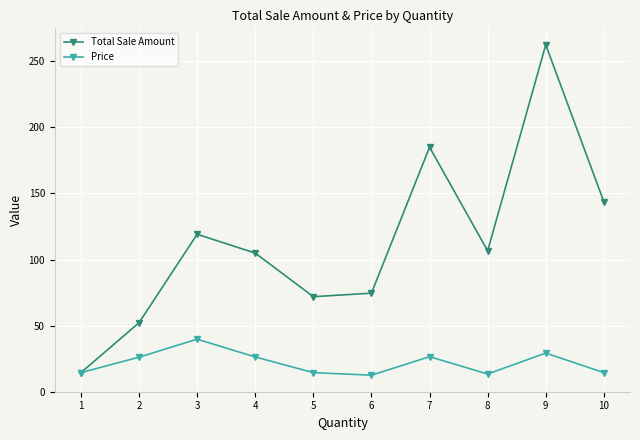

Count the number of categories in the chart.

10